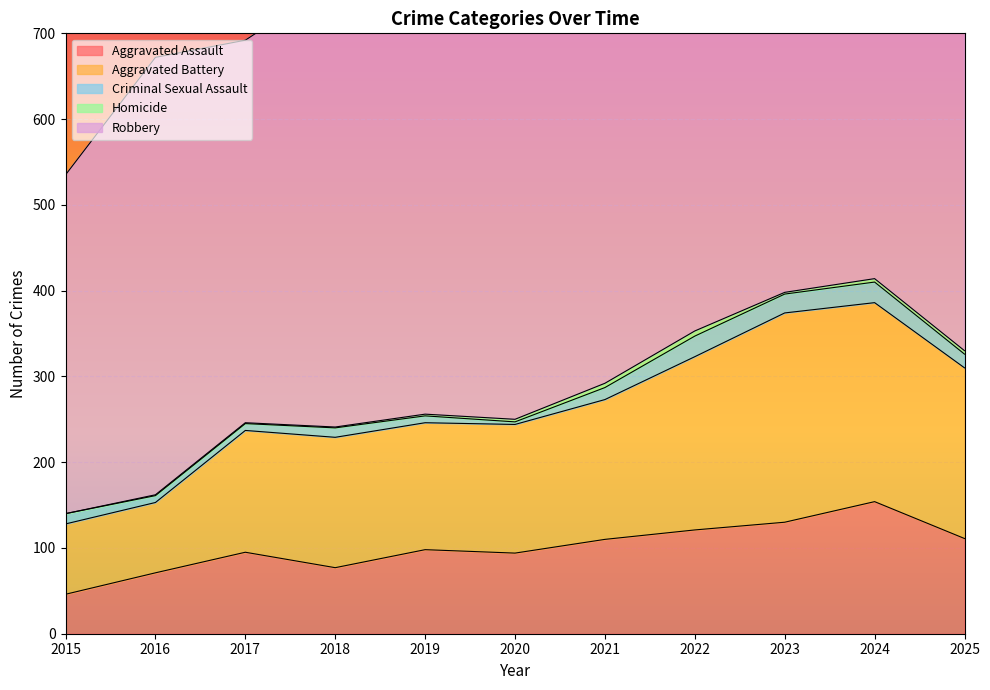

Reading left to right, list all the values displayed in this chart.

Aggravated Assault: 46	71	95	77	98	94	110	121	130	154	111
Aggravated Battery: 82	82	142	152	148	150	163	202	244	232	199
Criminal Sexual Assault: 12	8	8	11	8	3	14	24	22	24	16
Homicide: 0	1	1	1	2	3	5	6	2	4	4
Robbery: 395	510	446	520	591	450	484	521	440	543	374